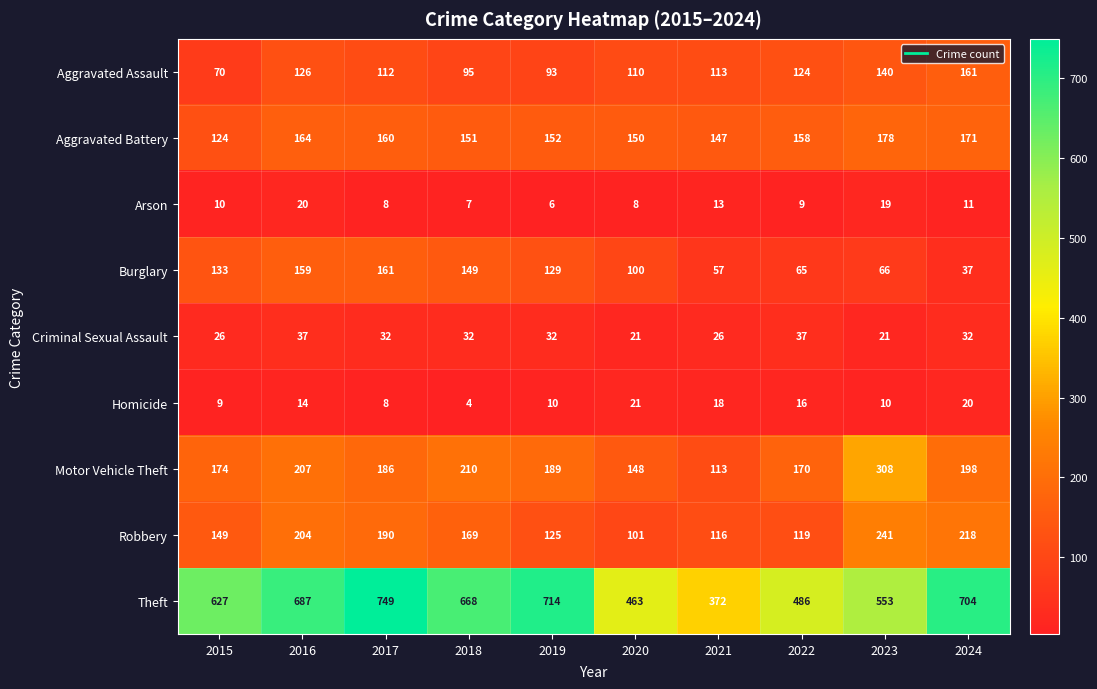

What is the minimum value shown in the chart?

4